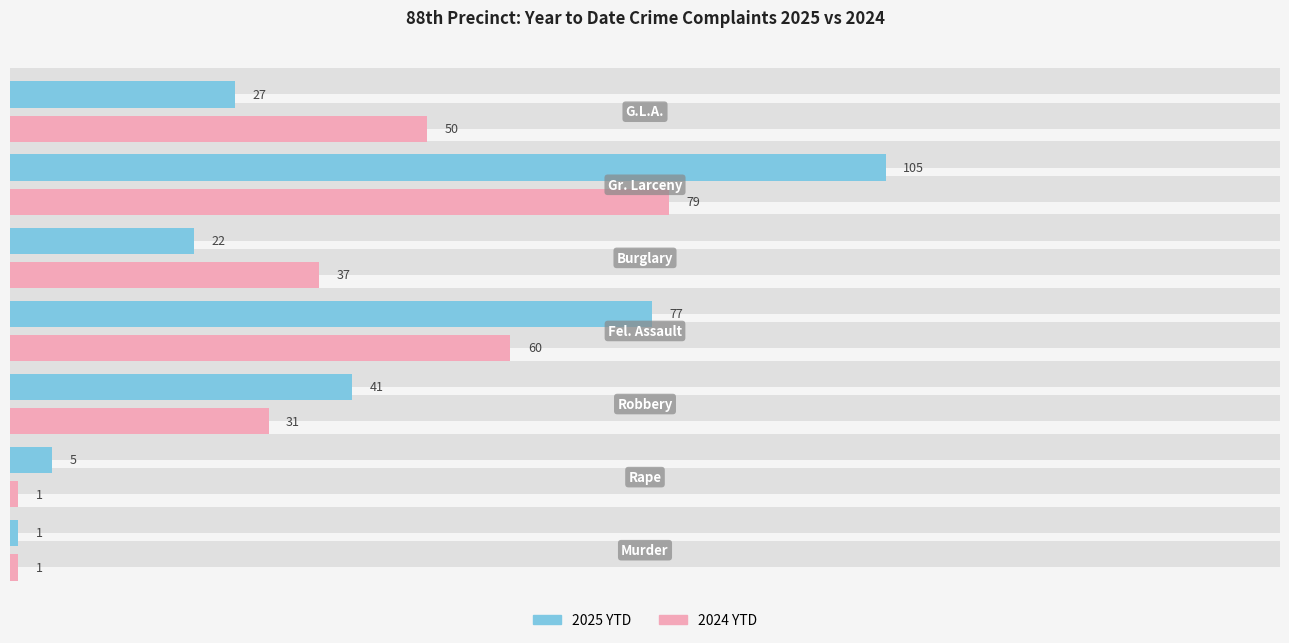

What is the sum of all 2024 YTD values?

259